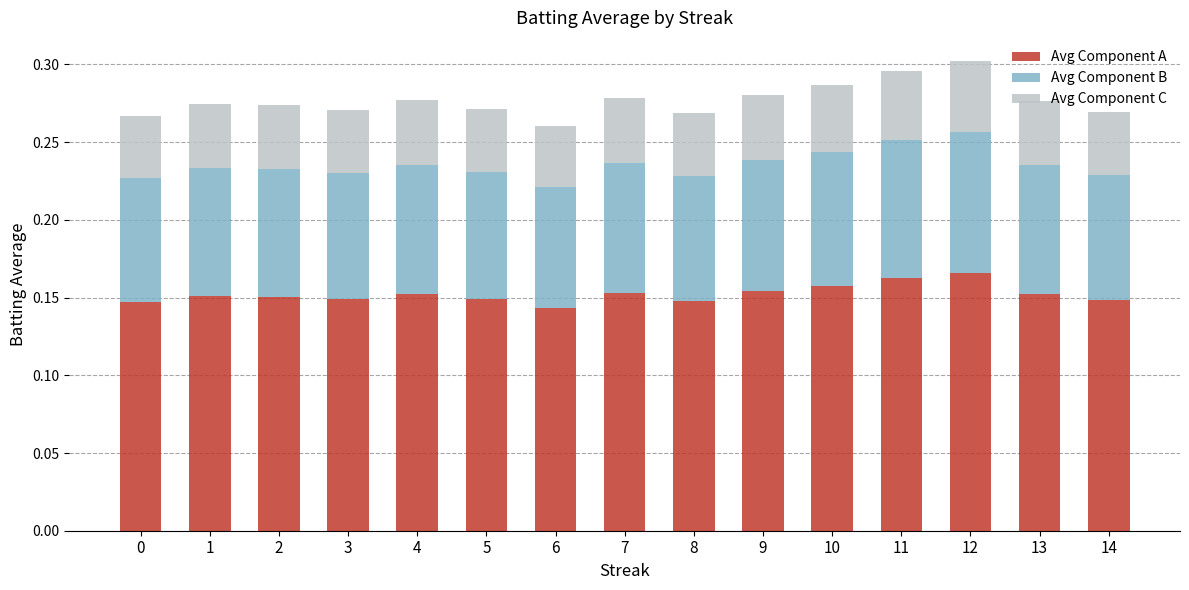

What is the total value across all series at 10?

0.3